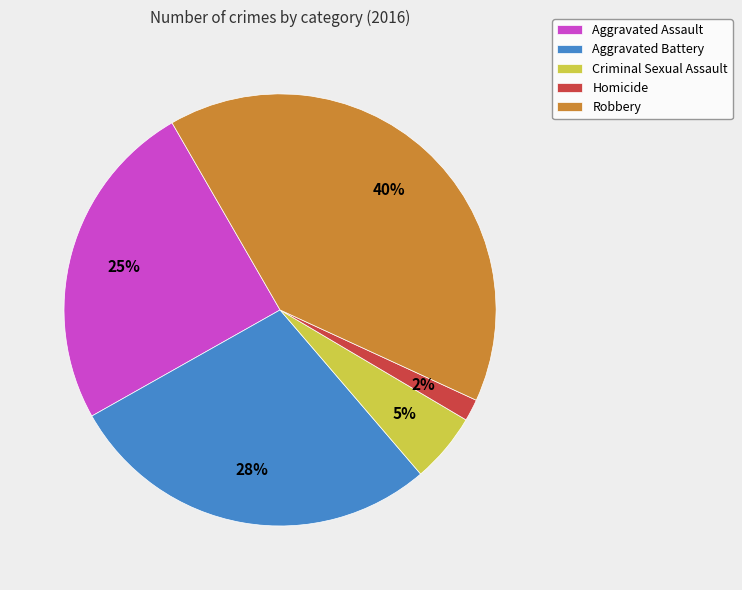

What is the largest slice in the pie chart?

Robbery